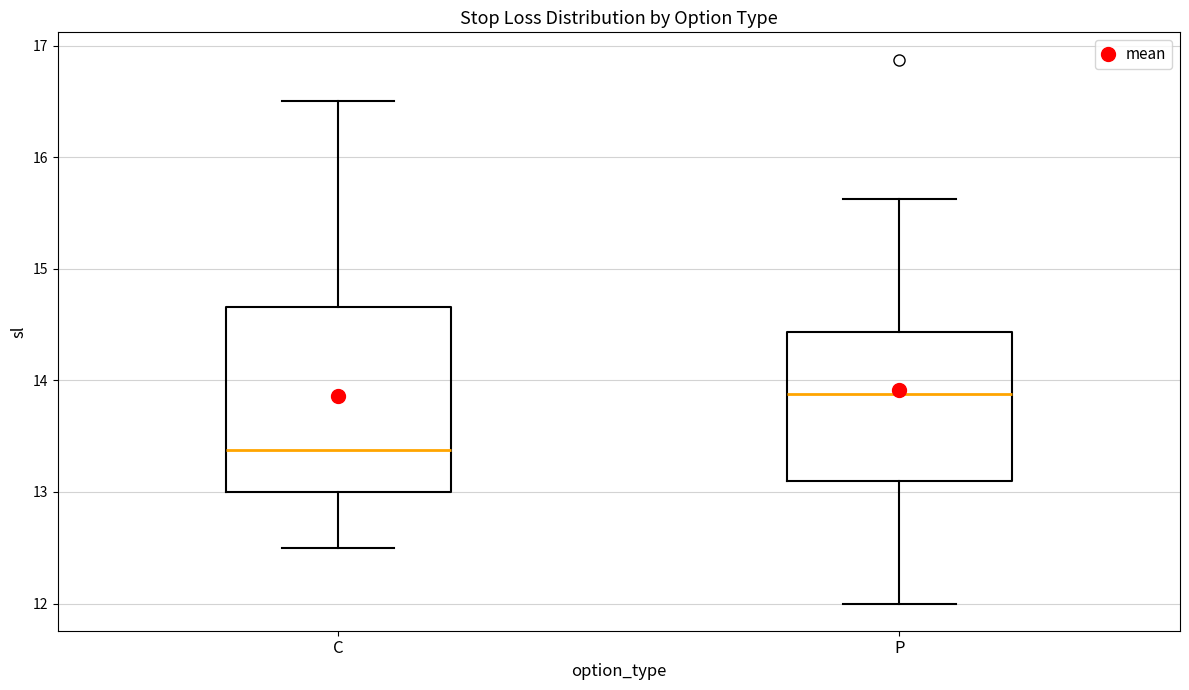

Comparing the boxes themselves (not the whiskers), which one is the tallest?

C